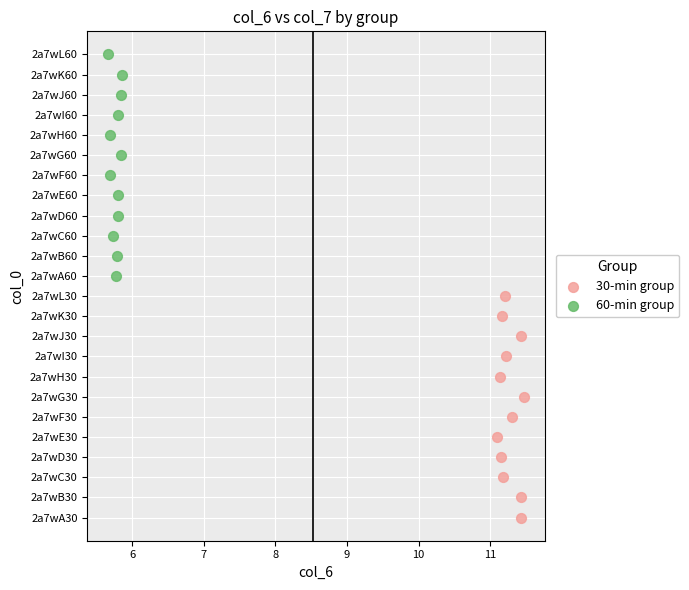

Which series contains the lowest Y value?

30-min group